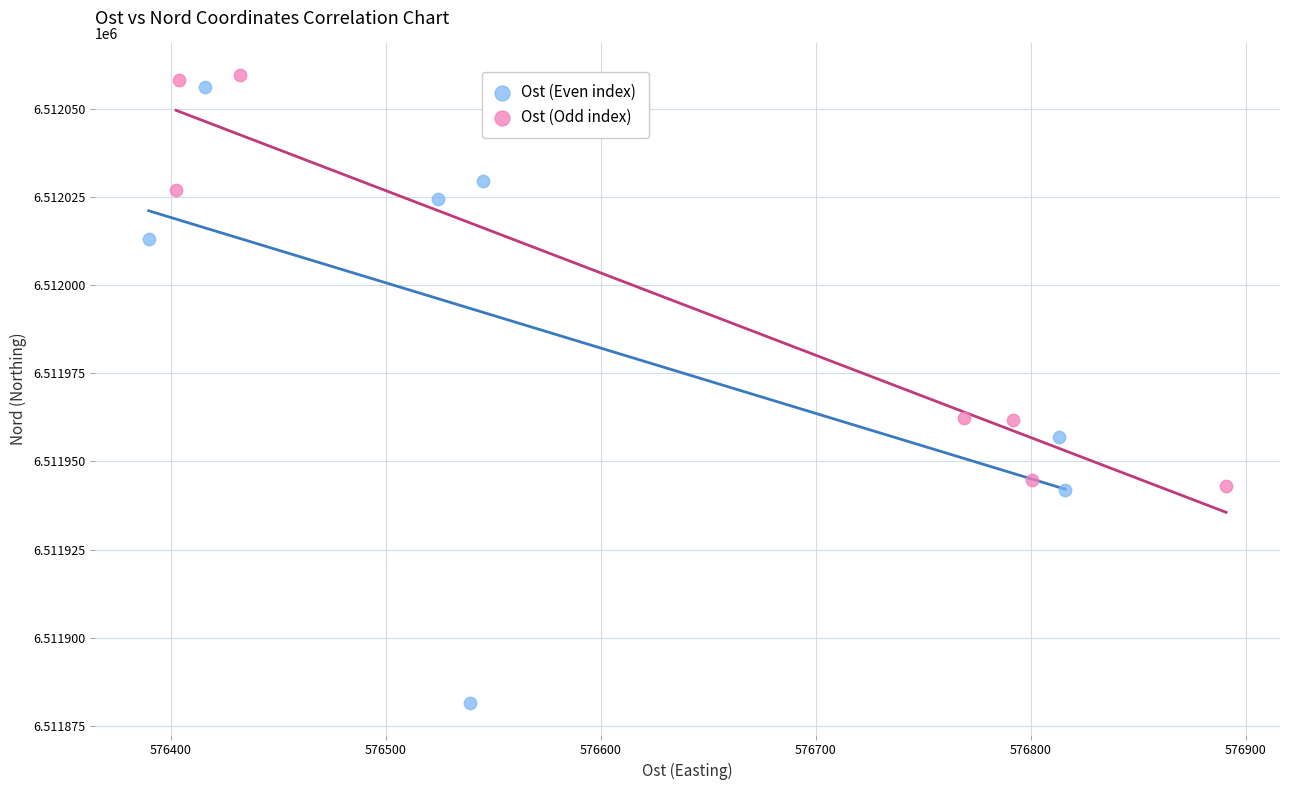

Which series reaches the minimum Y coordinate?

Ost (Even index)